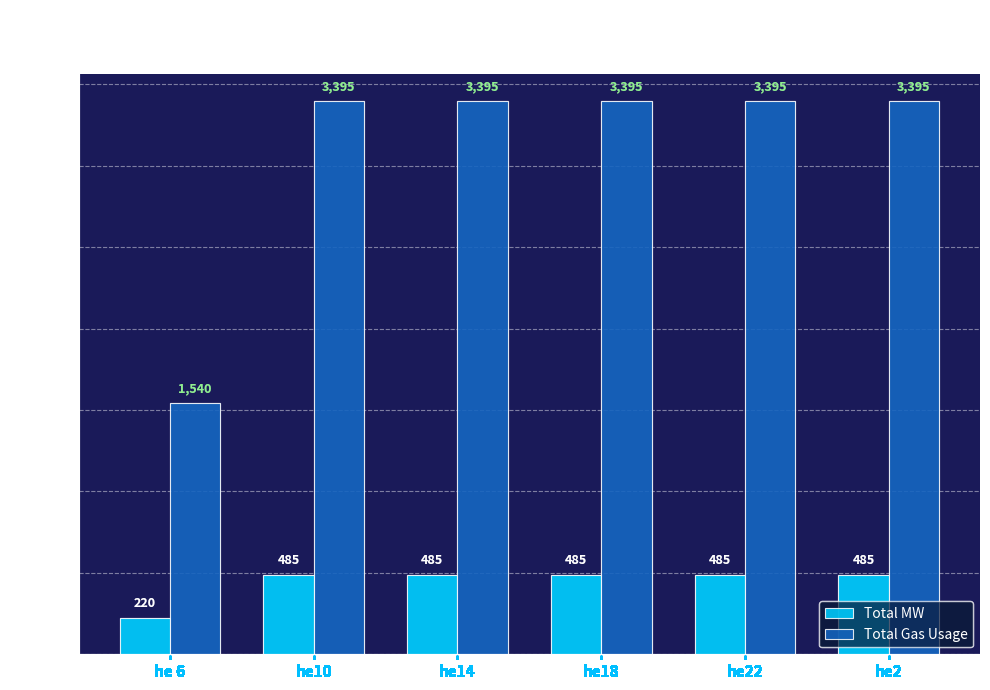

Where is Total MW nearest to the value 352?

he 6